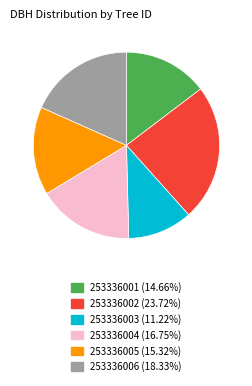

Is there any slice that represents more than half of the pie?

No